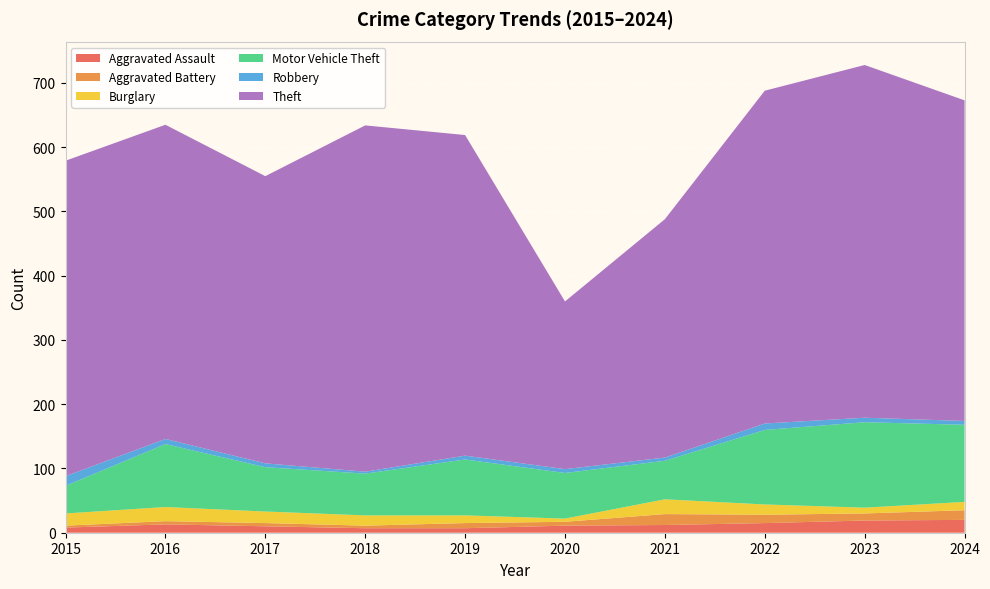

Reading right to left, transcribe all the data shown in this chart.

Aggravated Assault: 20	19	15	12	11	7	7	10	13	8
Aggravated Battery: 15	11	13	17	6	8	4	5	5	3
Burglary: 13	9	16	23	5	12	16	18	22	19
Motor Vehicle Theft: 120	133	116	60	71	87	65	69	98	43
Robbery: 6	7	10	5	6	6	3	6	8	15
Theft: 499	549	518	371	261	499	539	447	489	491